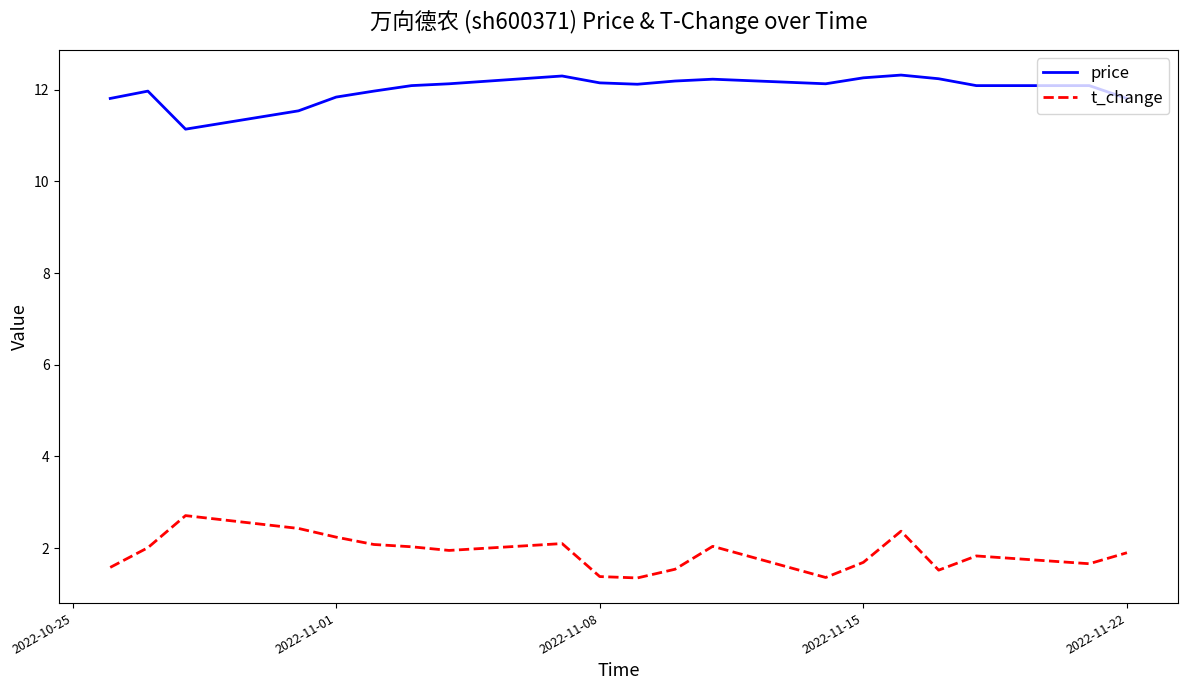

True or false: t_change and price intersect in this chart.

False